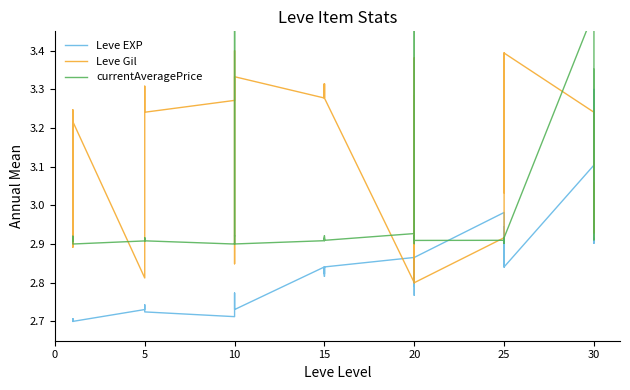

What is the minimum value shown in the chart?

2.7